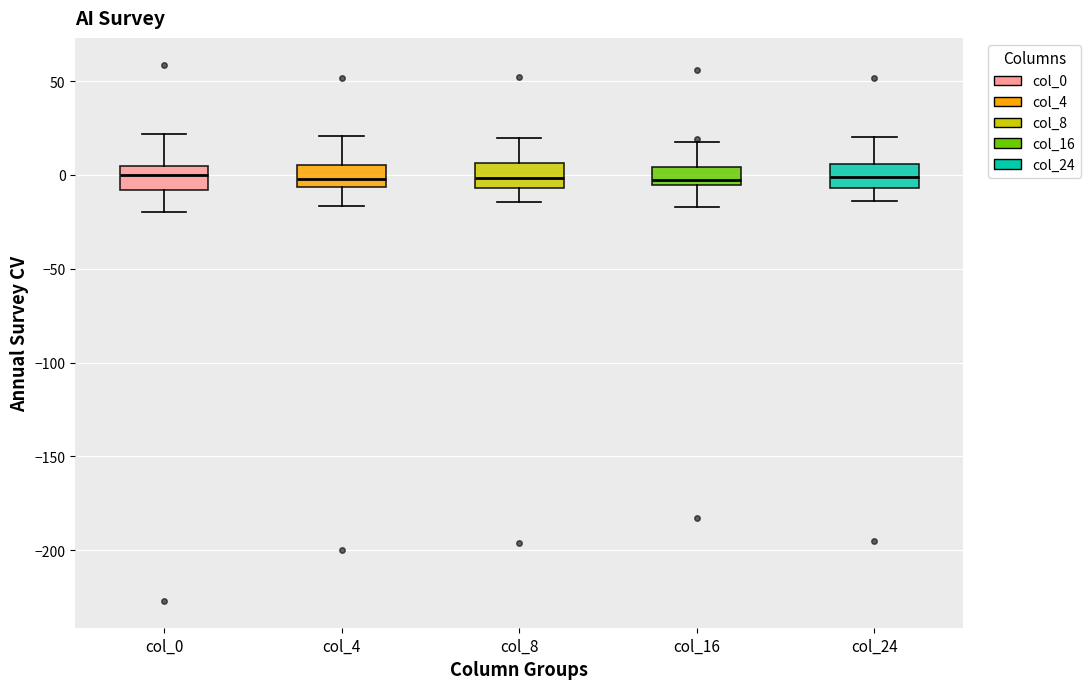

Reading left to right, transcribe this box plot: for each box, give where its median line is, the range the box spans, and where its two whiskers end, as read against the y-axis. The values are not printed on the chart, so give them approximately, as read against the axis.

col_0: median 0, box -10 to 5, whiskers -20 to 20
col_4: median 0, box -5 to 5, whiskers -15 to 20
col_8: median 0, box -5 to 5, whiskers -15 to 20
col_16: median 0, box -5 to 5, whiskers -15 to 20
col_24: median 0, box -5 to 5, whiskers -15 to 20